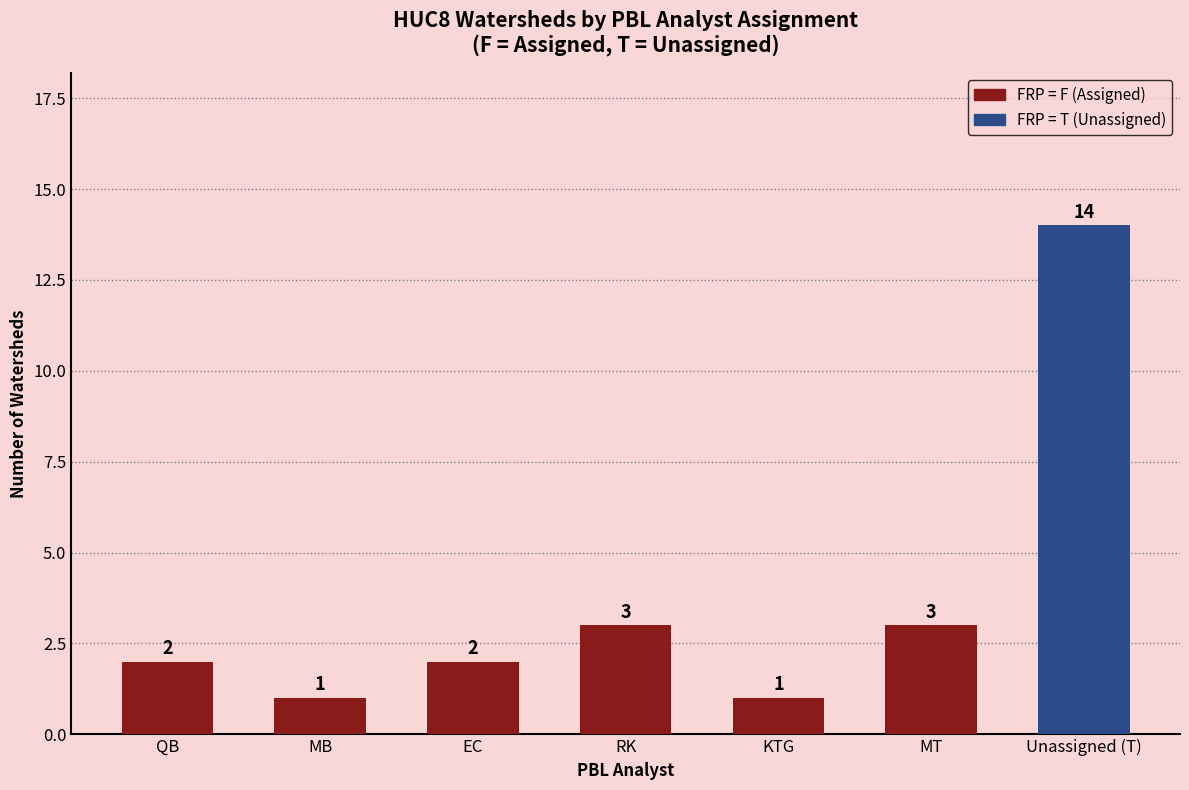

What is the approximate value at Unassigned (T), to the nearest 10?

10